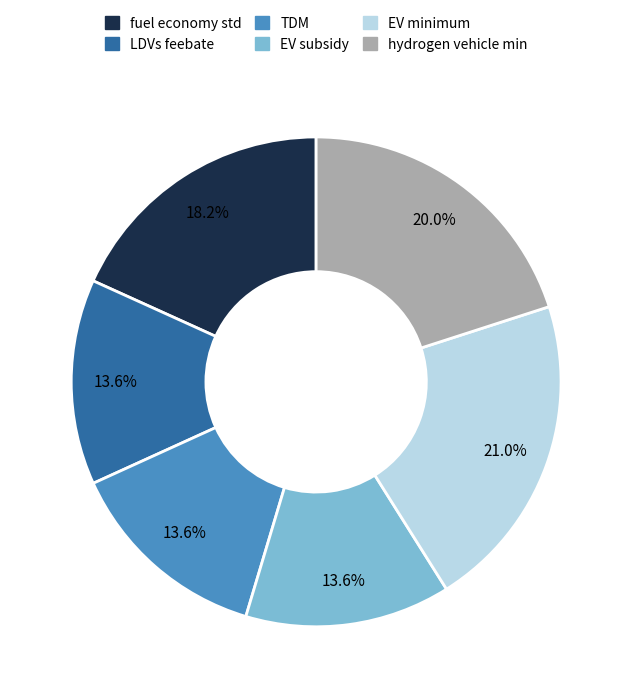

Is there a majority slice in this chart?

No